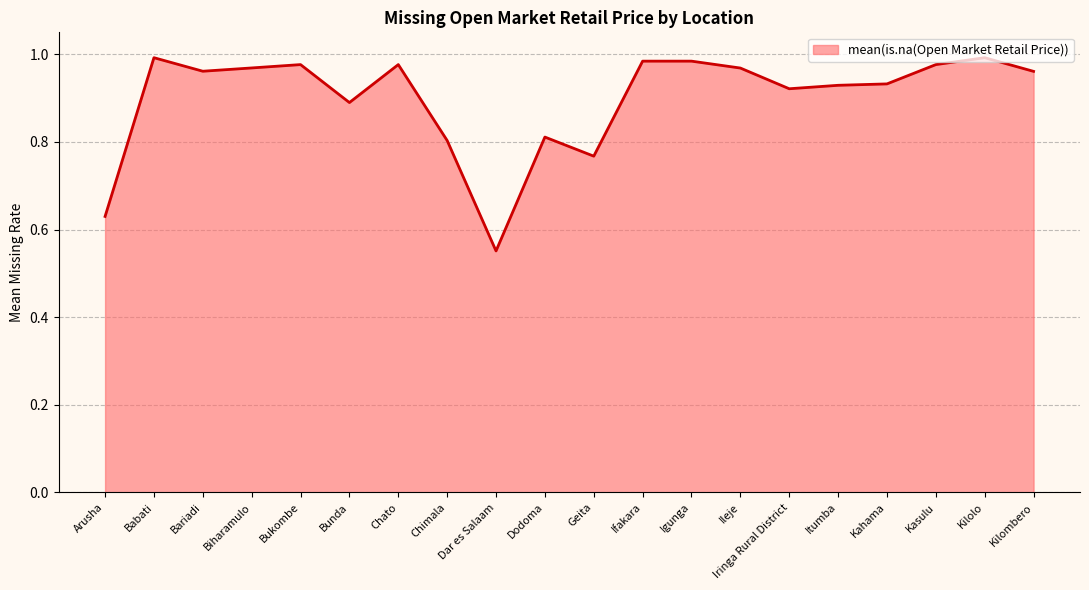

Which category has the lowest value across all series?

Dar es Salaam